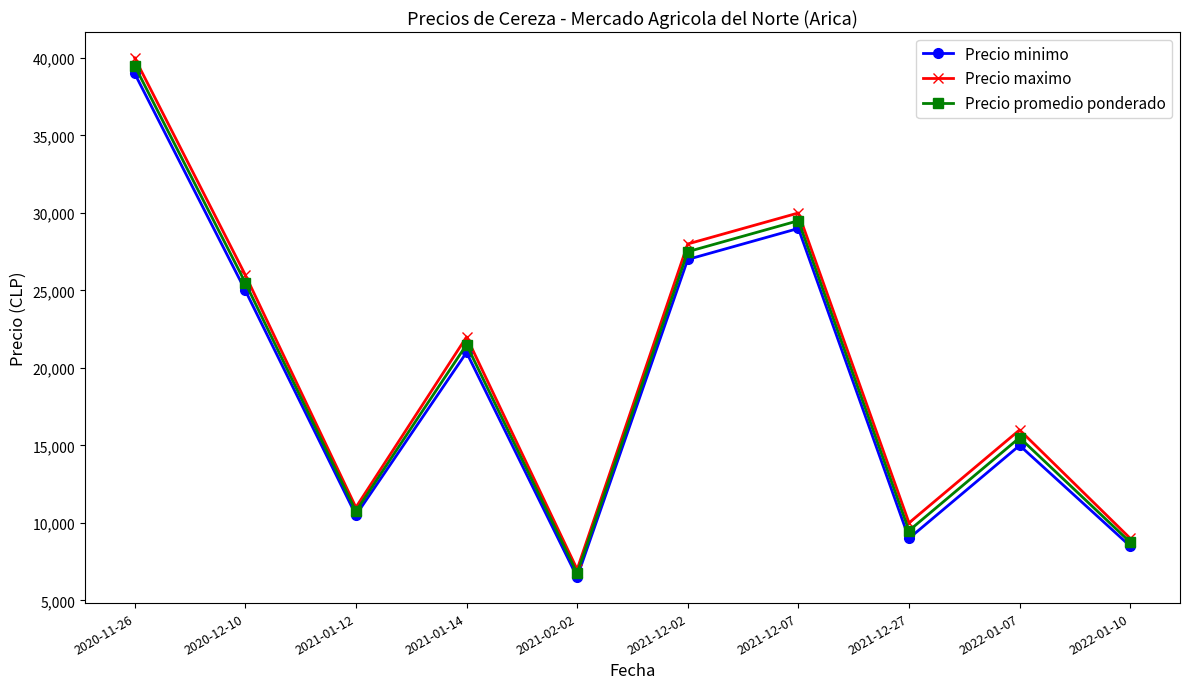

At which label does Precio minimo first exceed 21000?

2020-11-26